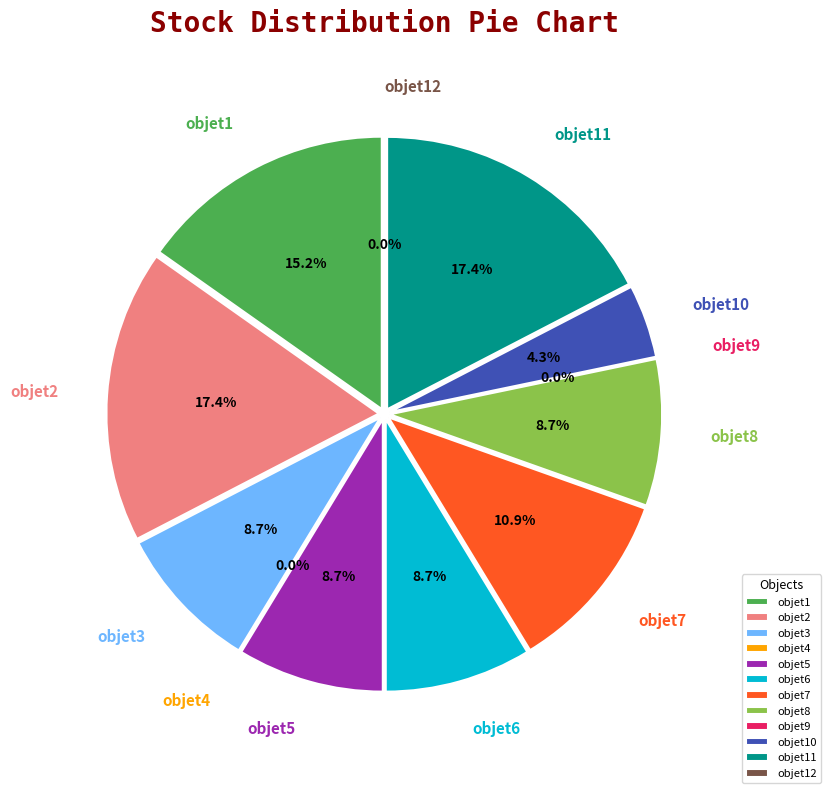

The objet4 slice represents 0% of the pie. True or false?

True